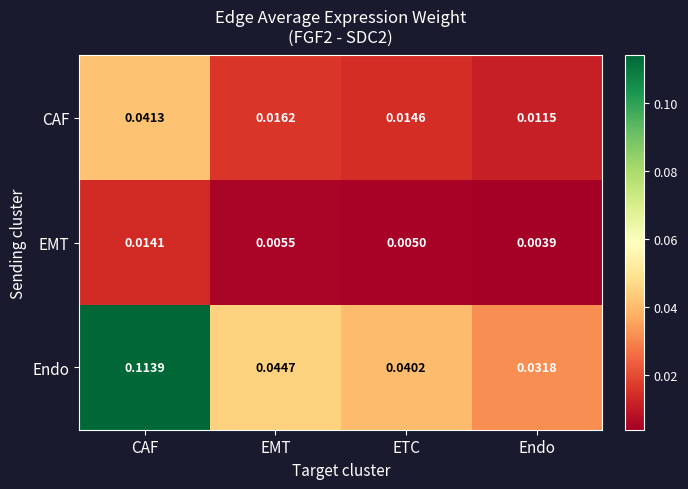

List the series in order of their overall mean, lowest first.

EMT, CAF, Endo